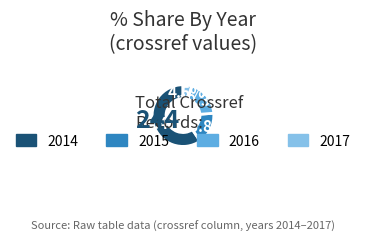

Rank the categories by value from lowest to highest.

2017, 2015, 2016, 2014